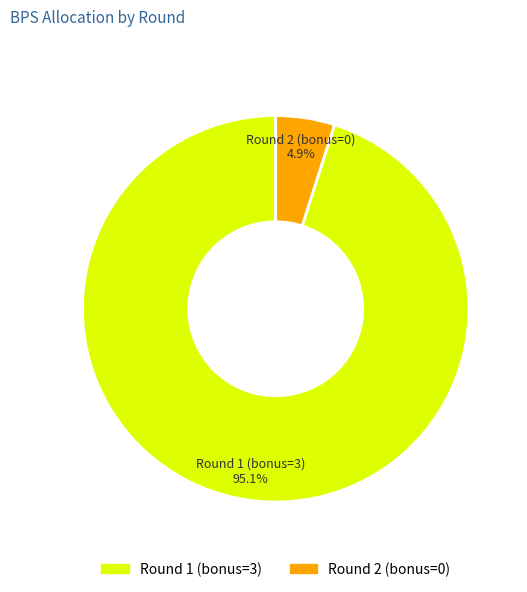

How many slices are in this pie chart?

2